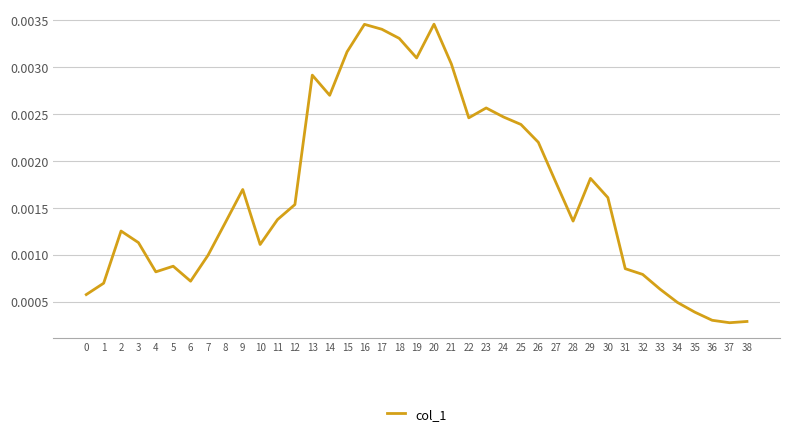

Which has a higher value, 1 or 4?

4